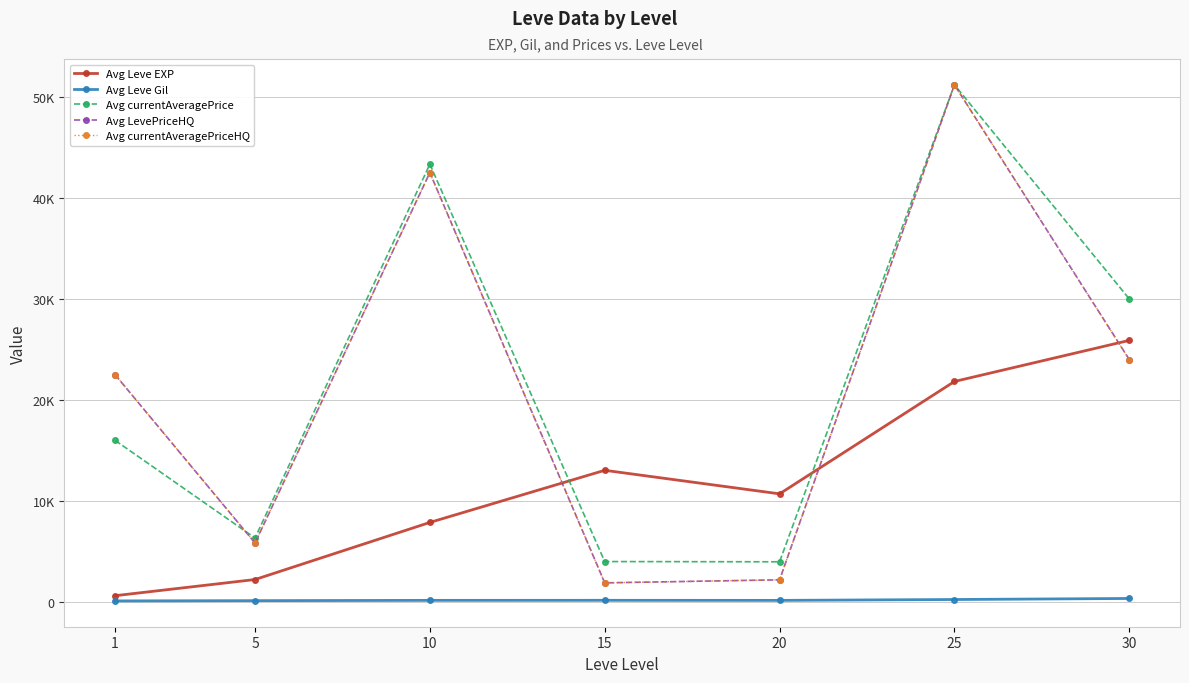

Does the chart have visible grid lines?

Yes